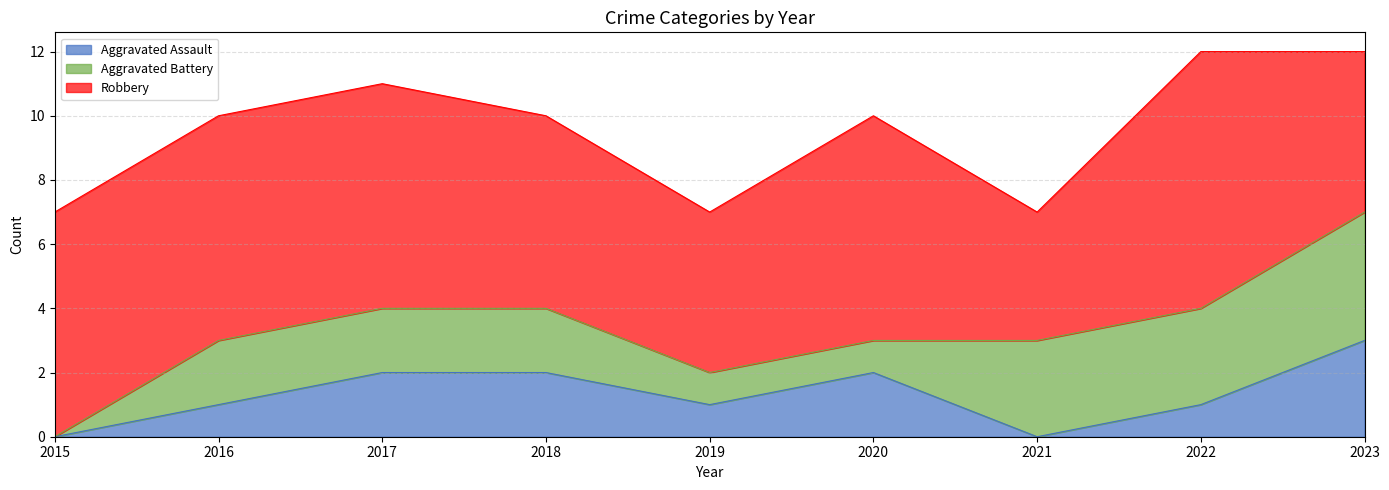

How many data points in Aggravated Assault are above 1?

4